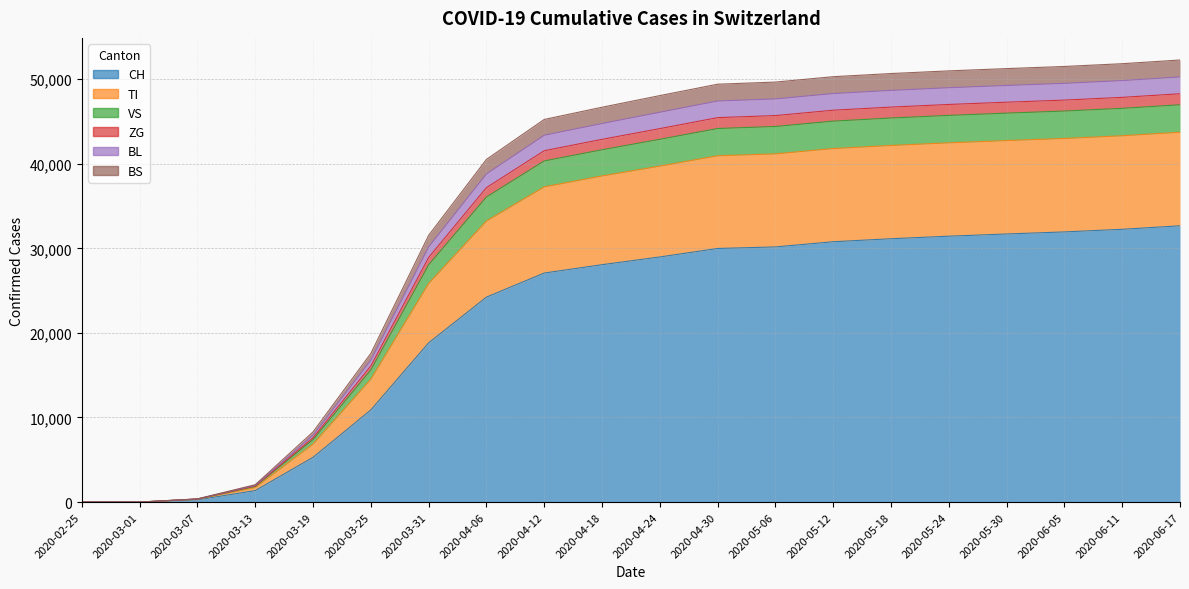

Rank the categories by ZG value from lowest to highest.

2020-02-25, 2020-03-01, 2020-03-07, 2020-03-13, 2020-03-19, 2020-03-25, 2020-03-31, 2020-04-06, 2020-04-12, 2020-04-18, 2020-04-24, 2020-04-30, 2020-05-06, 2020-05-12, 2020-05-18, 2020-05-24, 2020-05-30, 2020-06-05, 2020-06-11, 2020-06-17